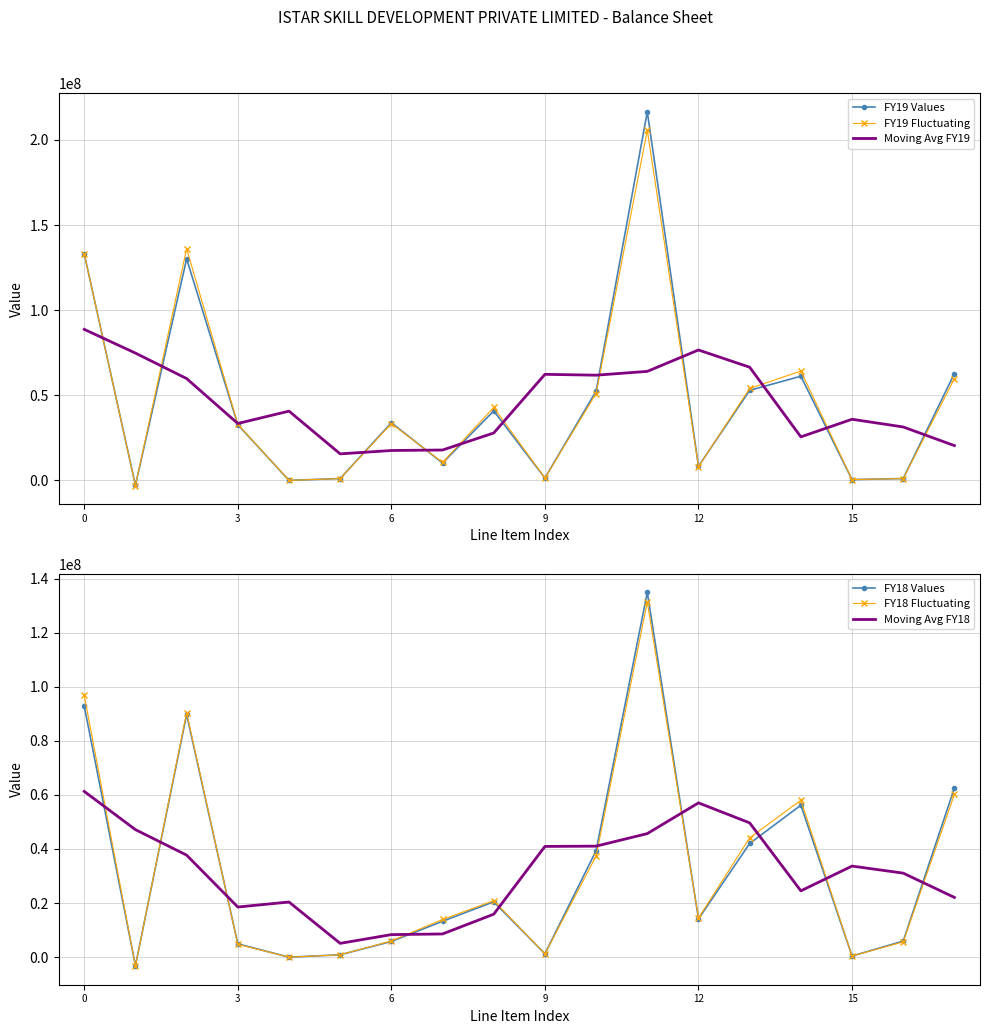

The FY19 Fluctuating series shows 133077546.0 at 0. True or false?

True